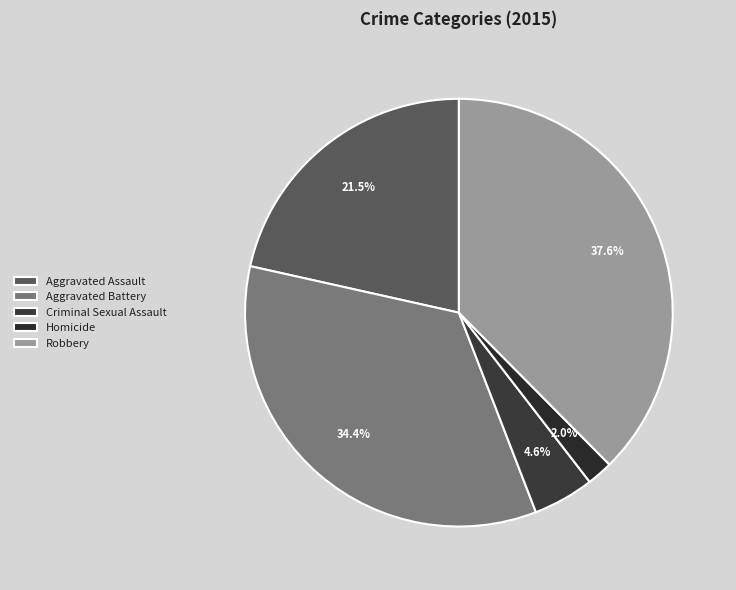

True or false: Aggravated Battery accounts for 48% of the total.

False